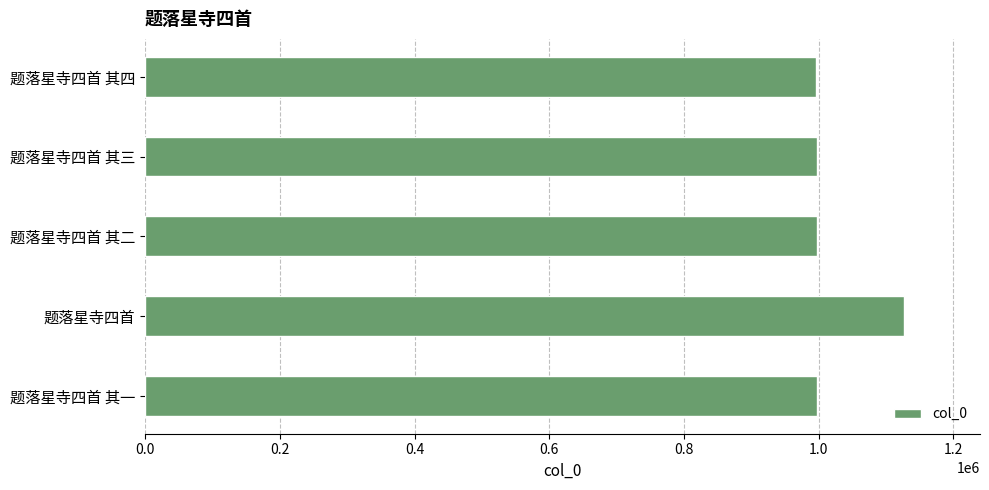

What is the ratio of the value at 题落星寺四首 to the value at 题落星寺四首 其一?

1.1